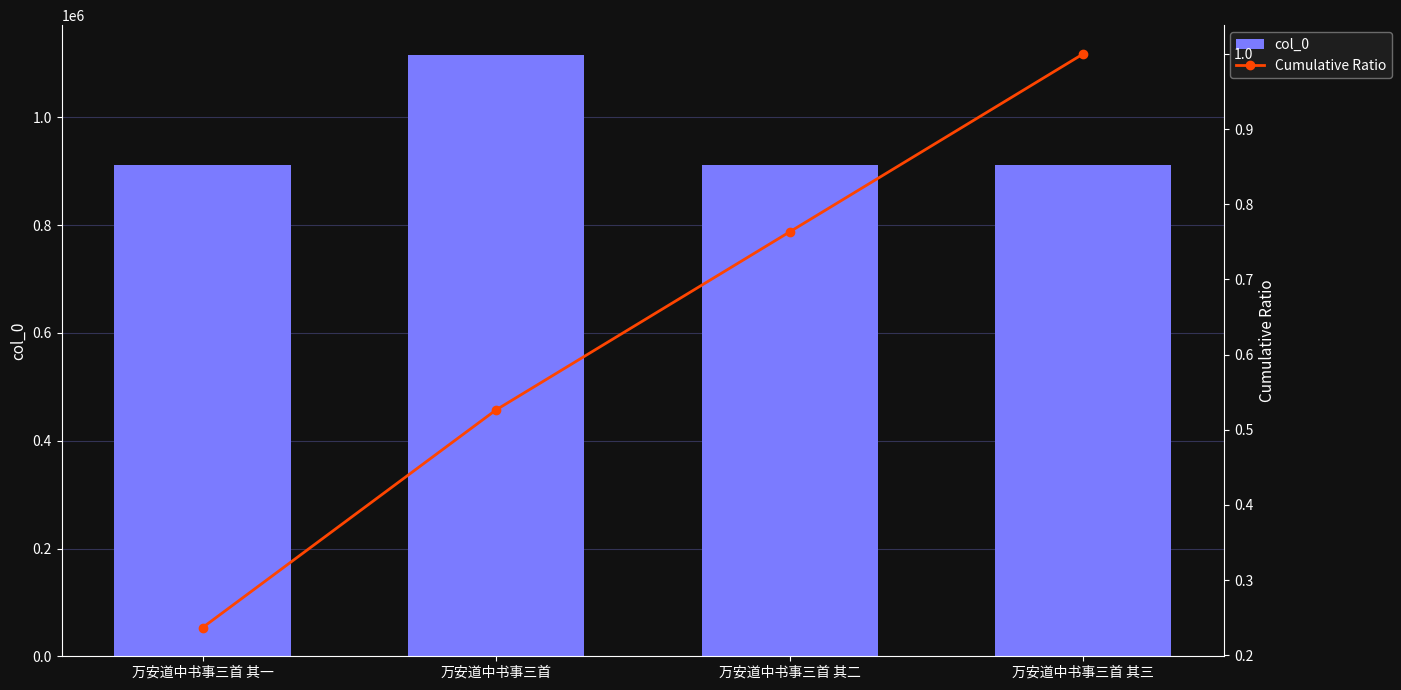

List the series in order of their overall mean, lowest first.

Cumulative Ratio, col_0